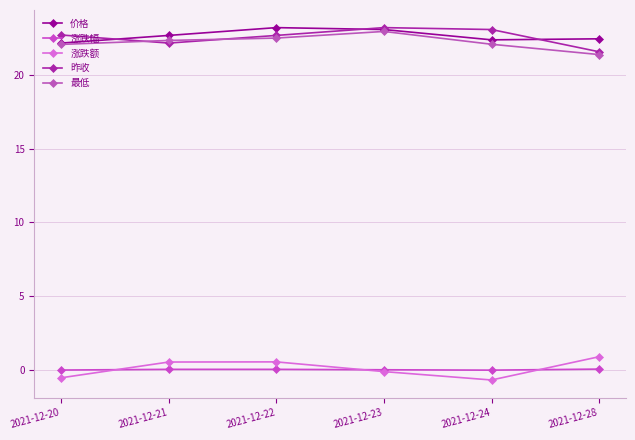

True or false: 昨收 has a value of 22.2 at 2021-12-21.

True